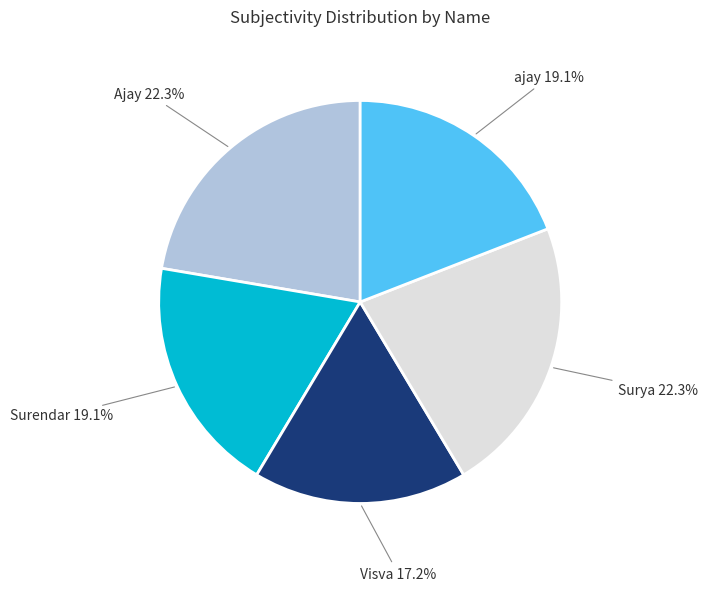

Is there a majority slice in this chart?

No